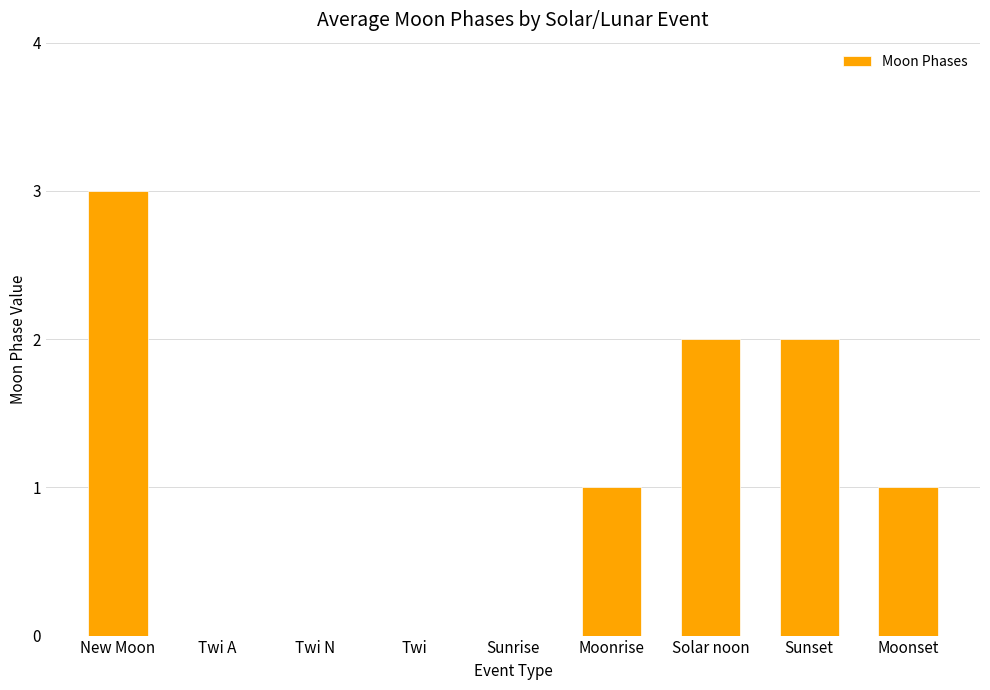

What is the difference between the values at Sunrise and Sunset?

2